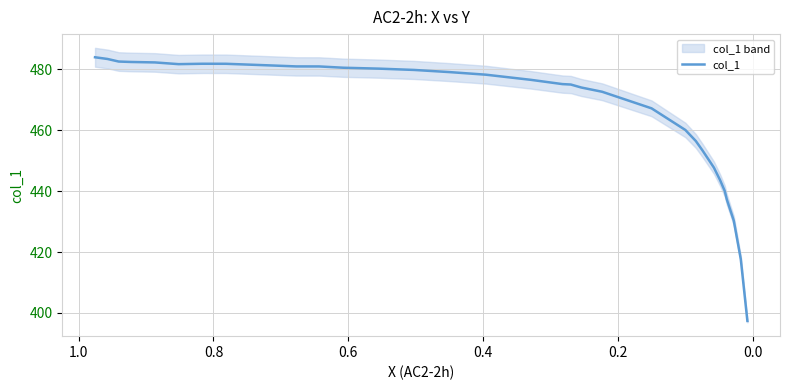

What is the difference between the second highest and second lowest values?

65.7